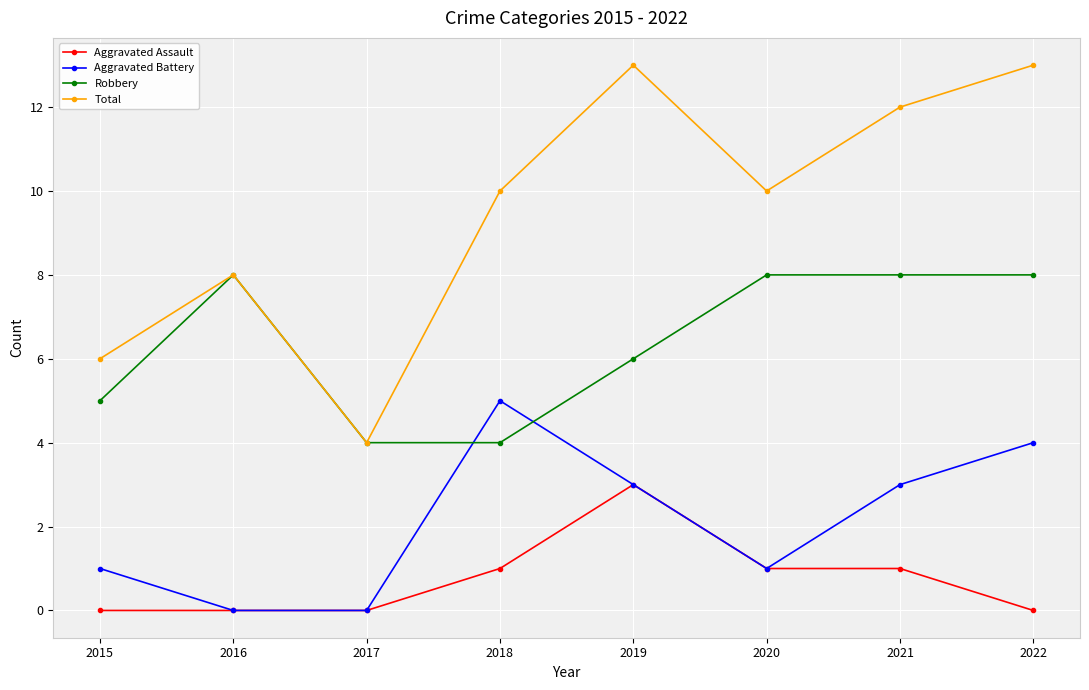

True or false: Aggravated Assault and Robbery intersect in this chart.

False